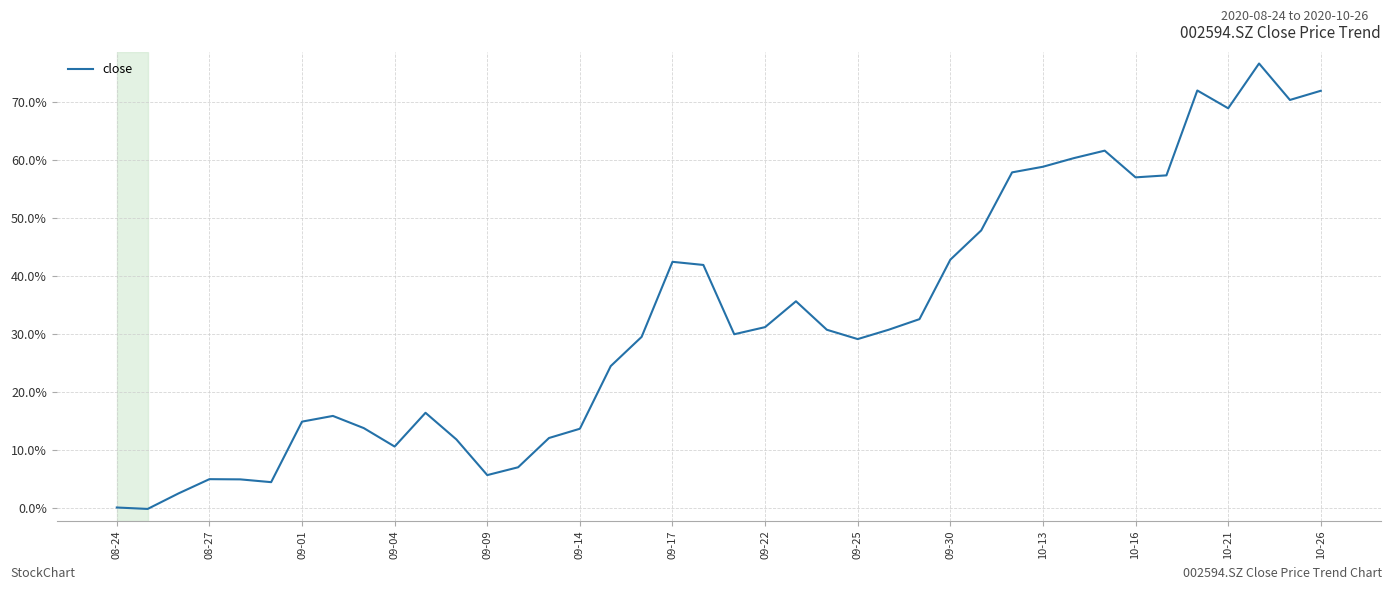

What is the greatest value displayed?

76.6